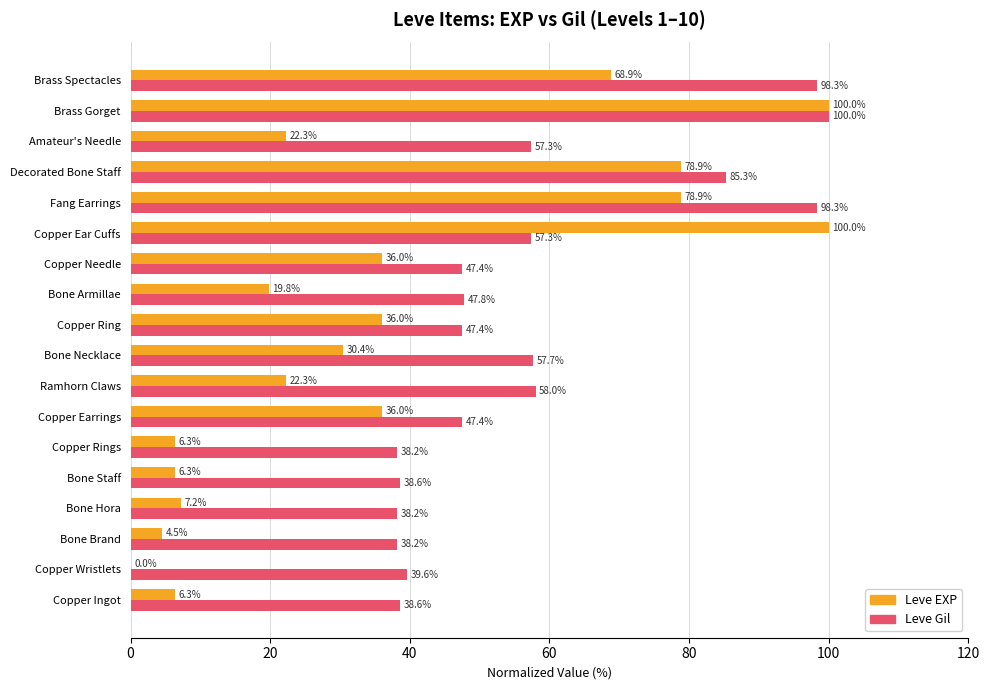

Is it true that Leve EXP equals 10.3 at Copper Ingot?

False